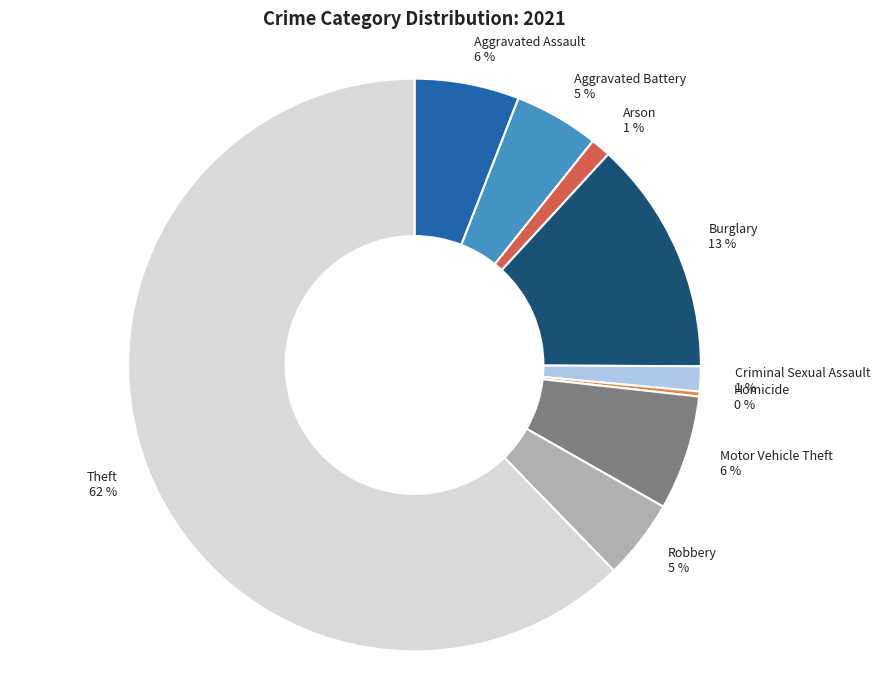

The Aggravated Battery slice represents 11% of the pie. True or false?

False